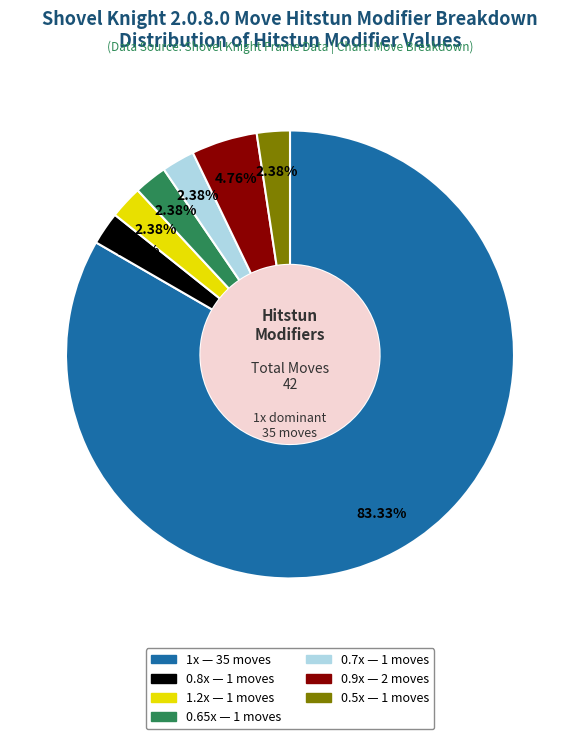

To the nearest percent, what portion does 1.2x represent?

2%